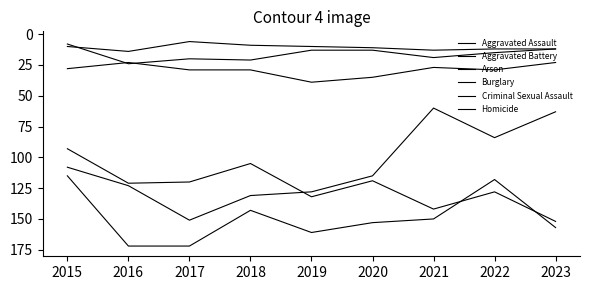

Does the chart display data point markers on the line(s)?

No